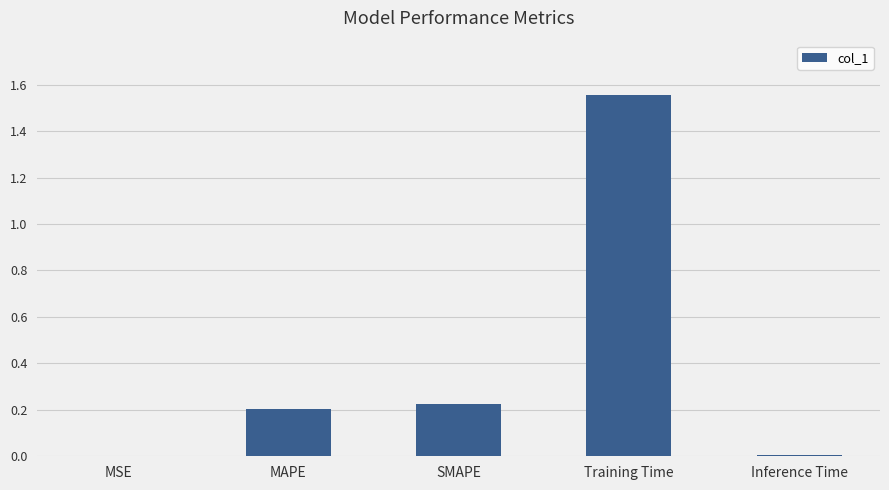

The chart shows a value of 0.0 at Inference Time. True or false?

True